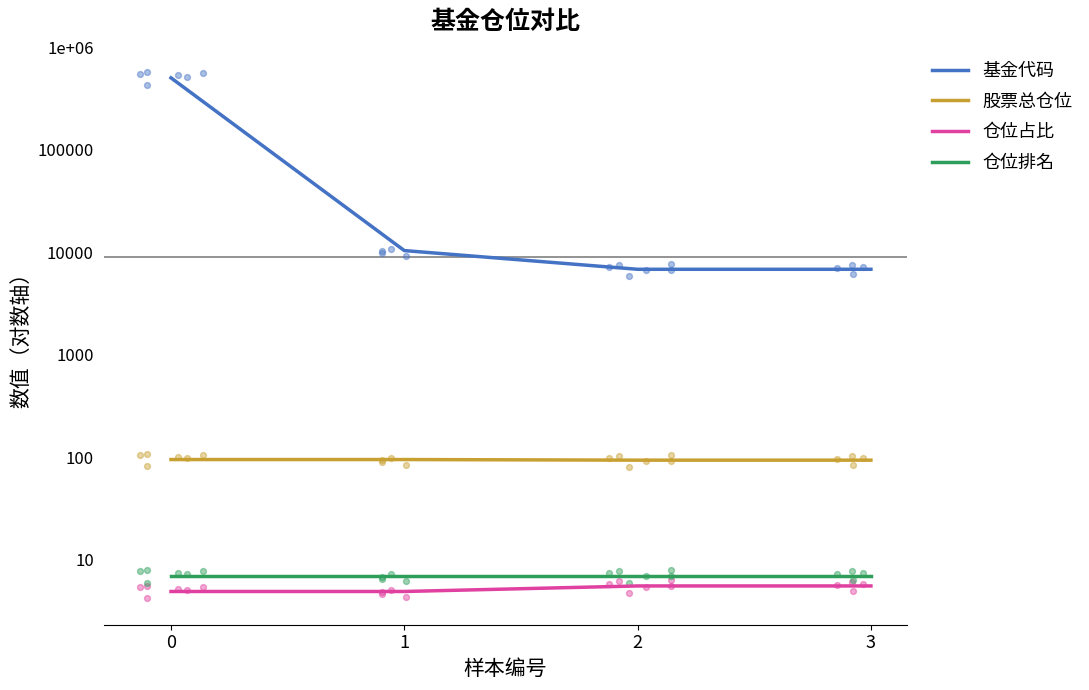

Which series has the widest spread of Y values?

基金代码